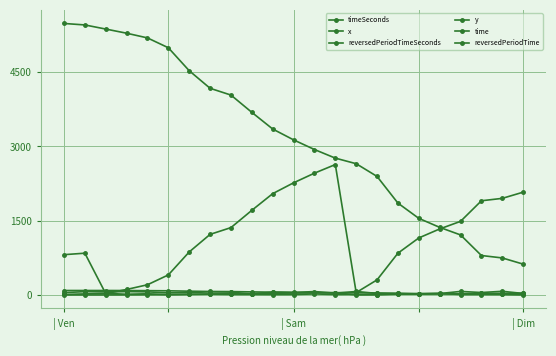

Which series has the largest range (max minus min)?

timeSeconds